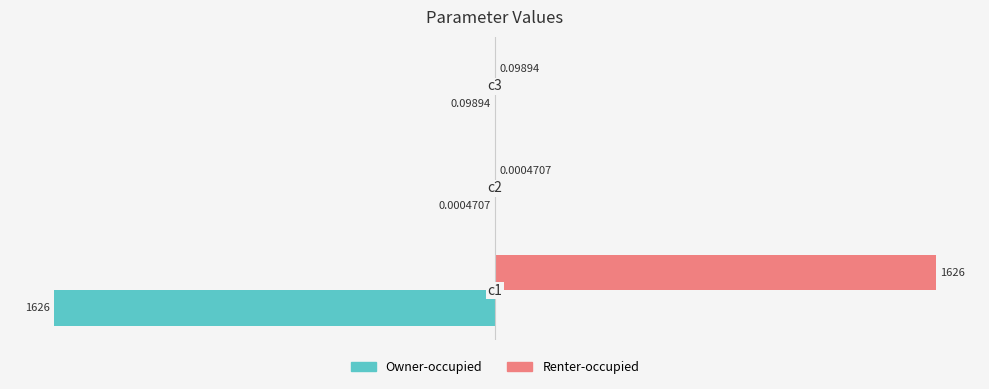

What is the sum of all Owner-occupied values?

-1626.0